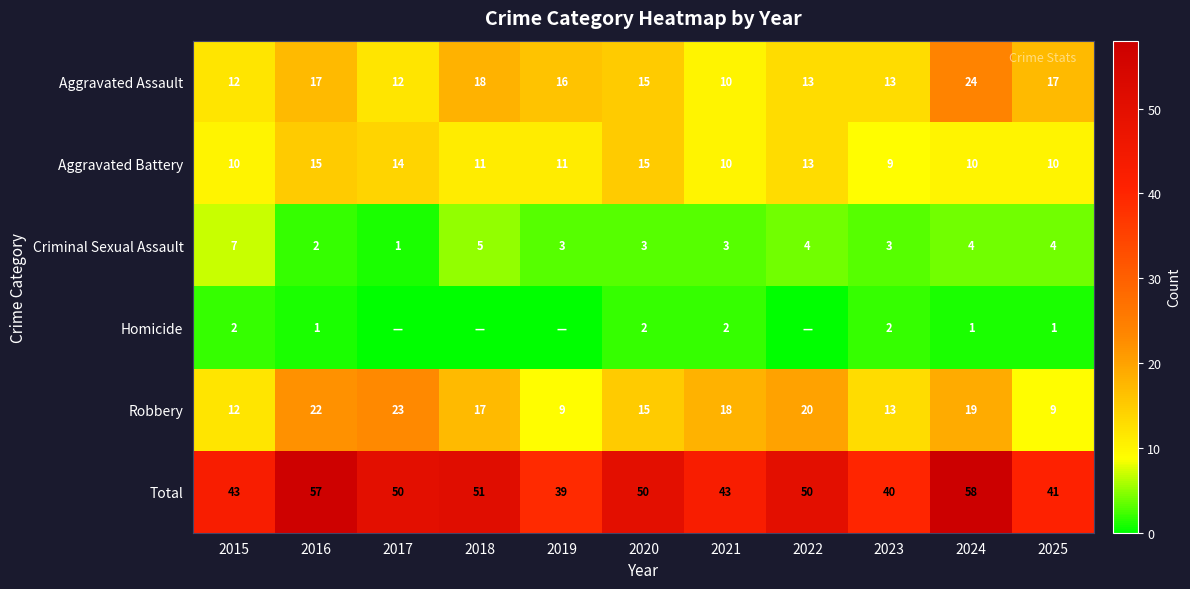

Is it true that Total equals 50 at 2017?

True